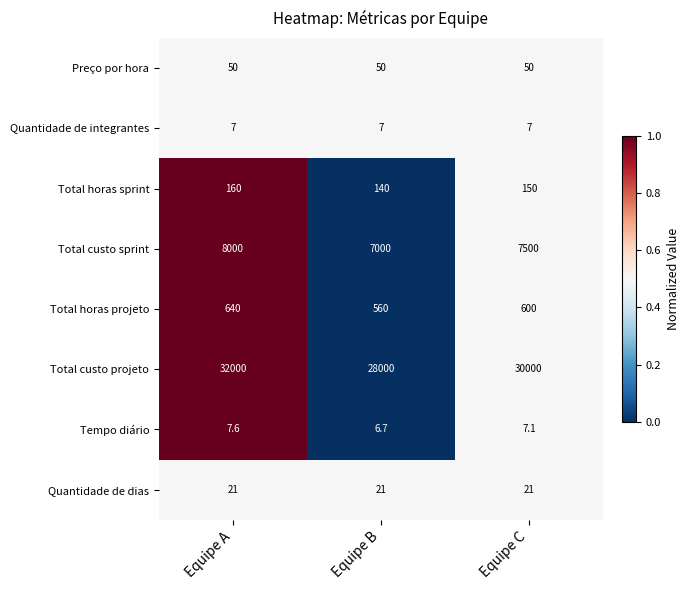

What is the sum of all Total custo projeto values?

90000.0